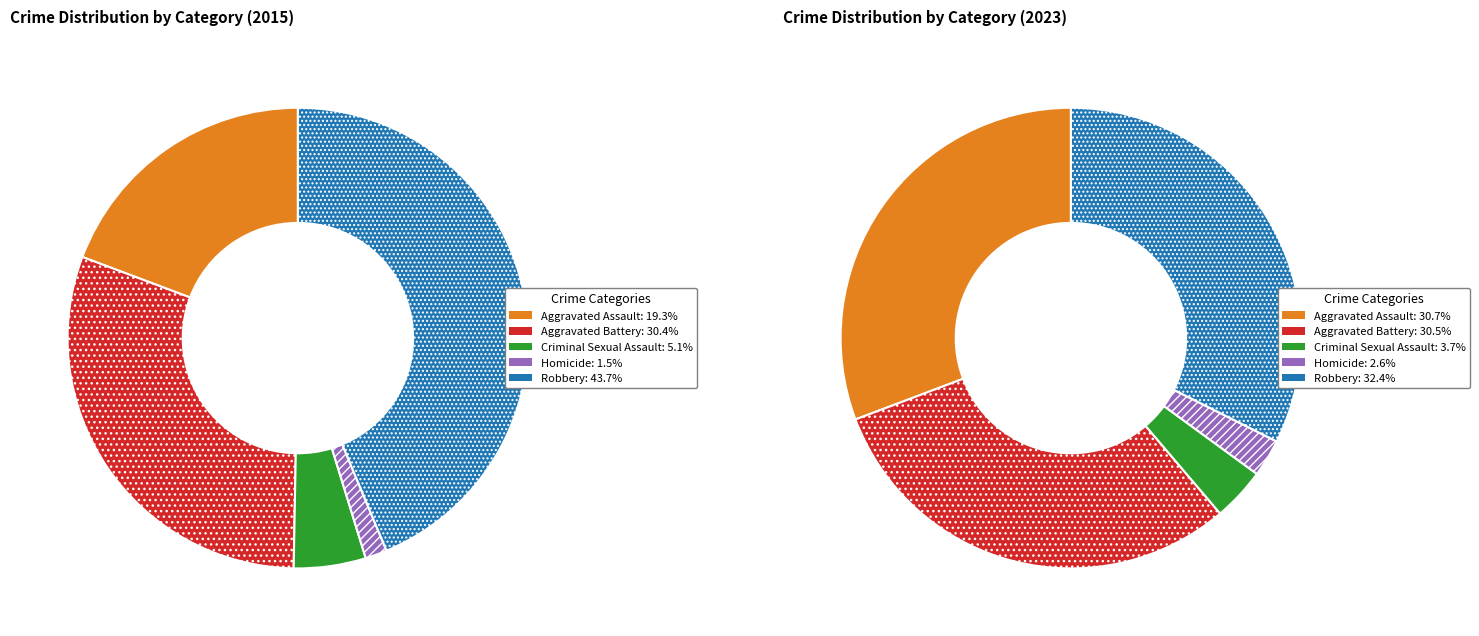

Is Robbery the majority of the pie?

No